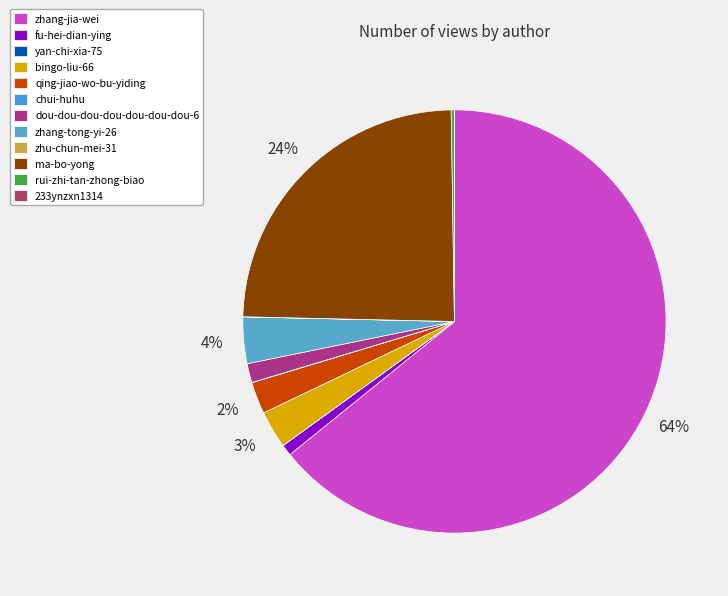

Does zhu-chun-mei-31 account for over 50% of the chart?

No